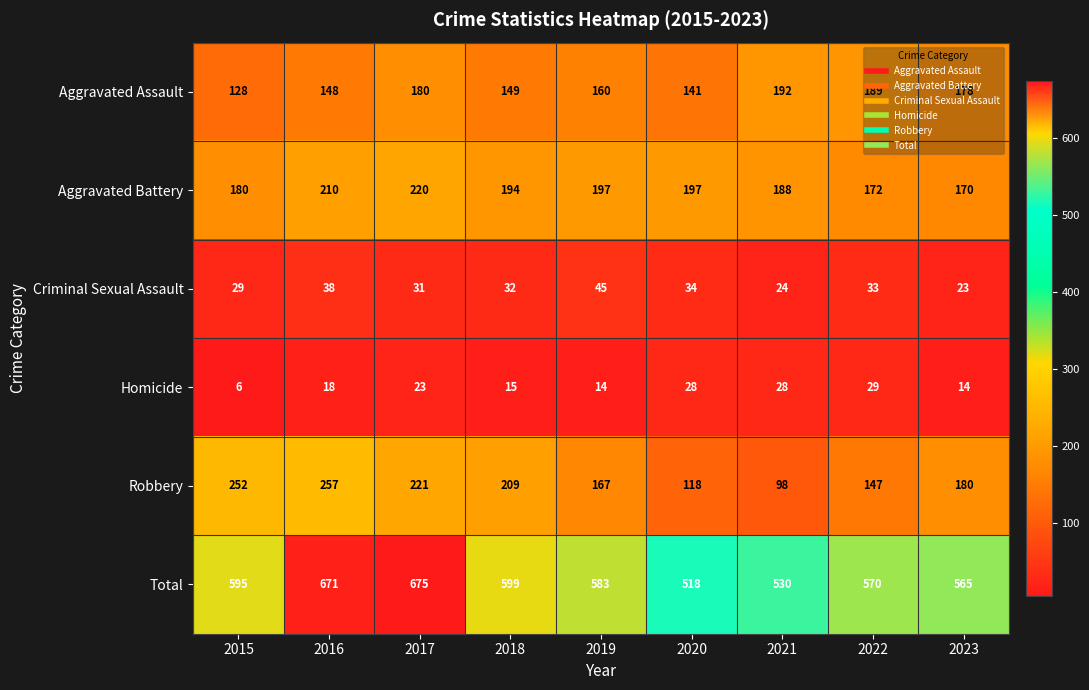

What is the average value of the Robbery series?

183